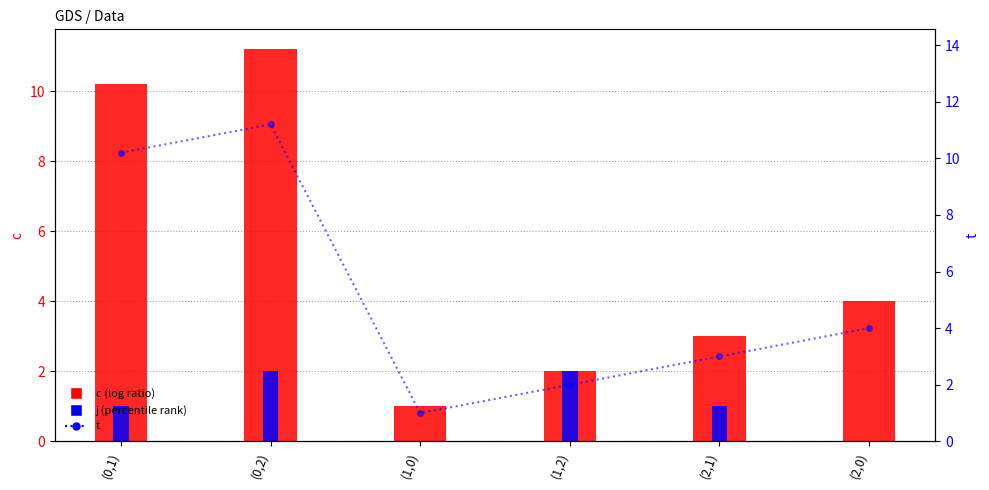

How many values in the j series are below 1?

2